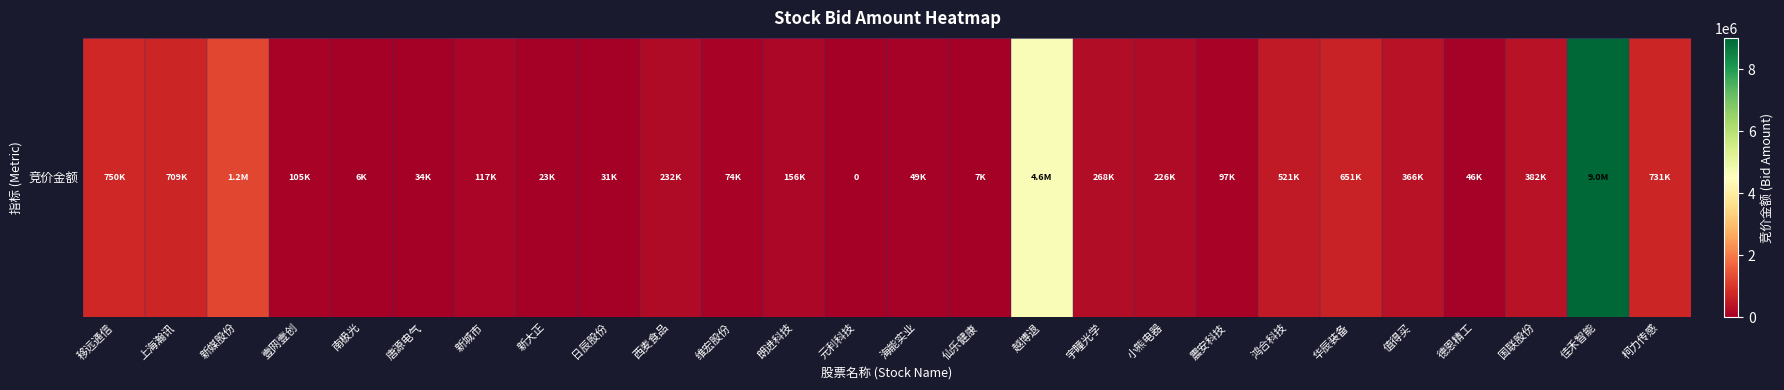

Which has a higher value, 元利科技 or 震安科技?

震安科技